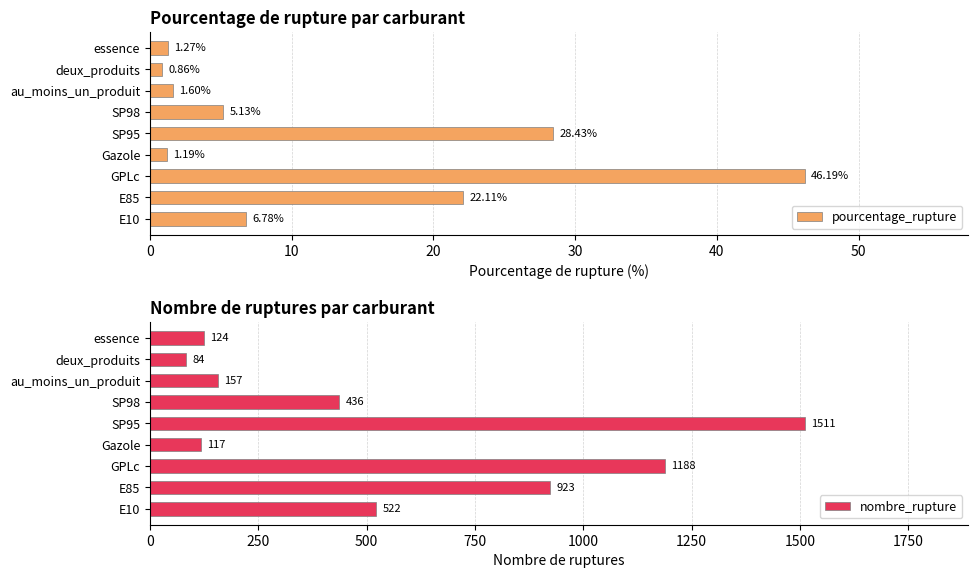

What is the sum of all pourcentage_rupture values?

113.6